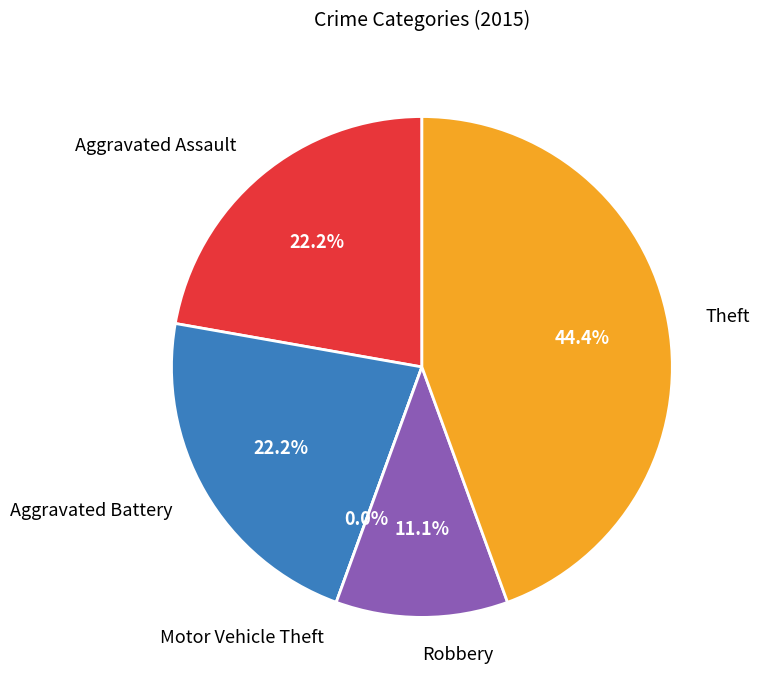

To the nearest percent, what is the average slice percentage?

20%